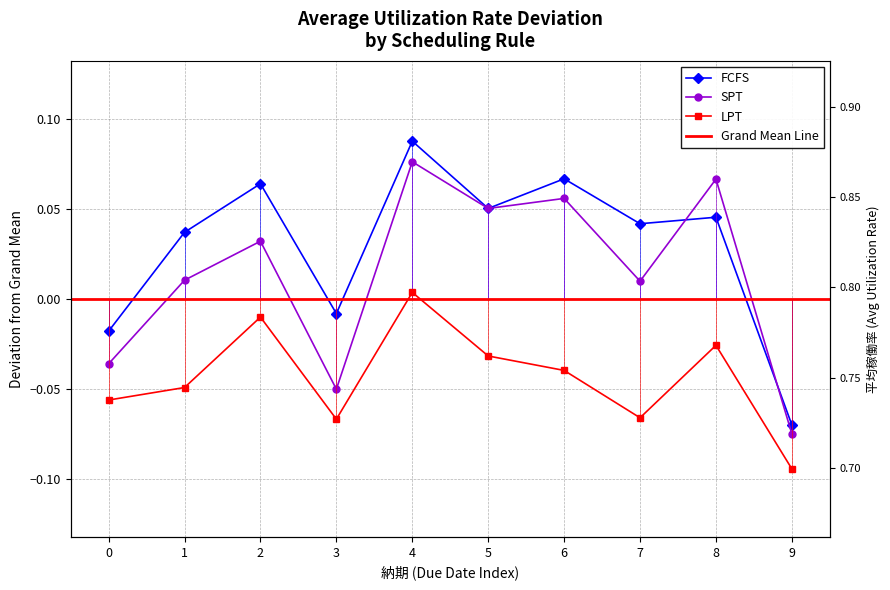

At 8, list the series in order from smallest to largest.

LPT, FCFS, SPT